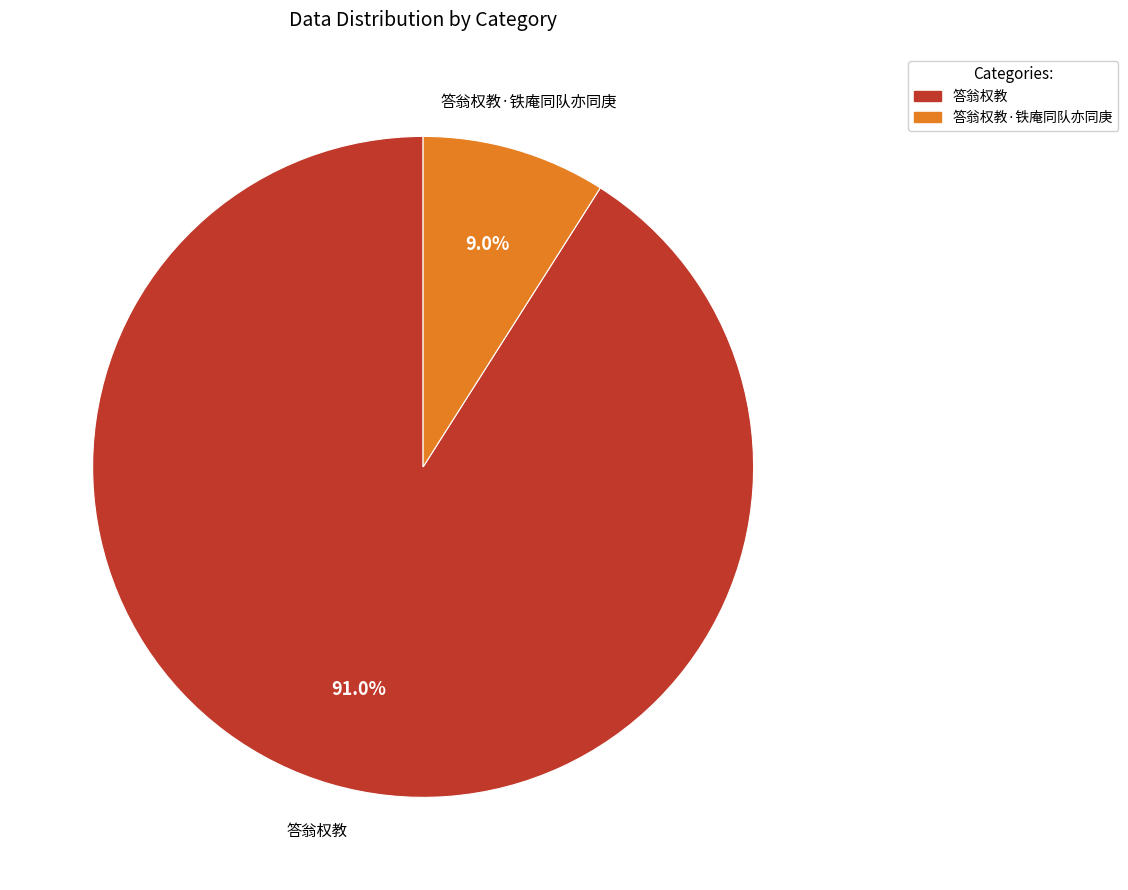

Is there a majority slice in this chart?

Yes